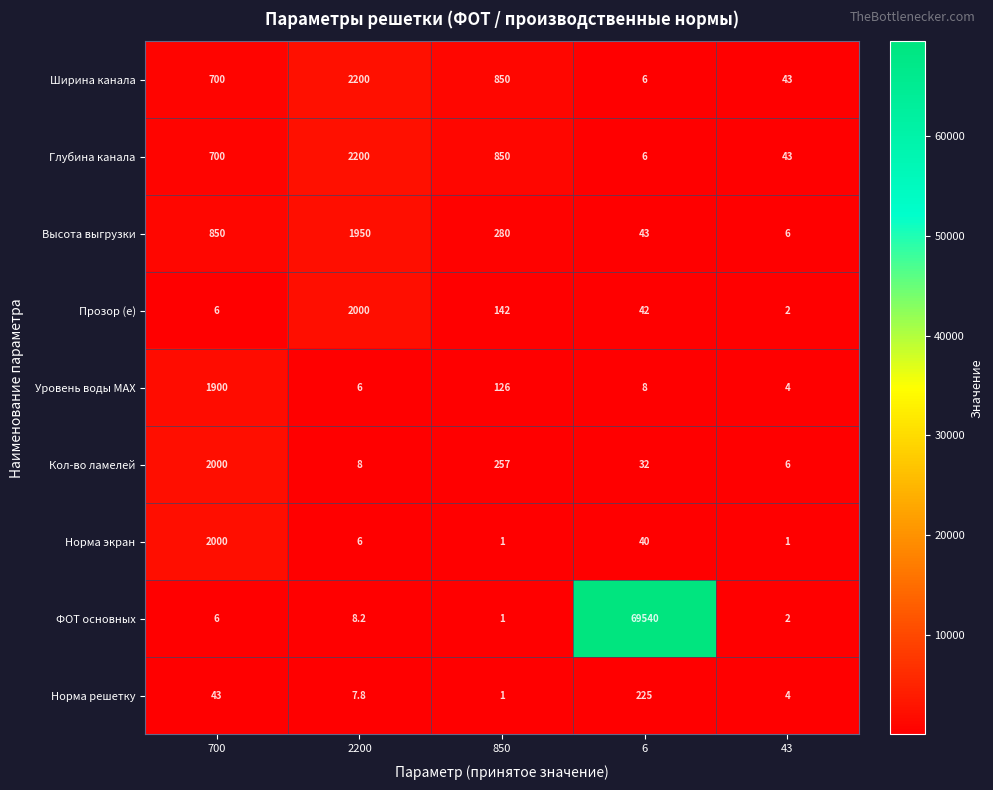

The value of Прозор (е) at 43 is 2.0. True or false?

True